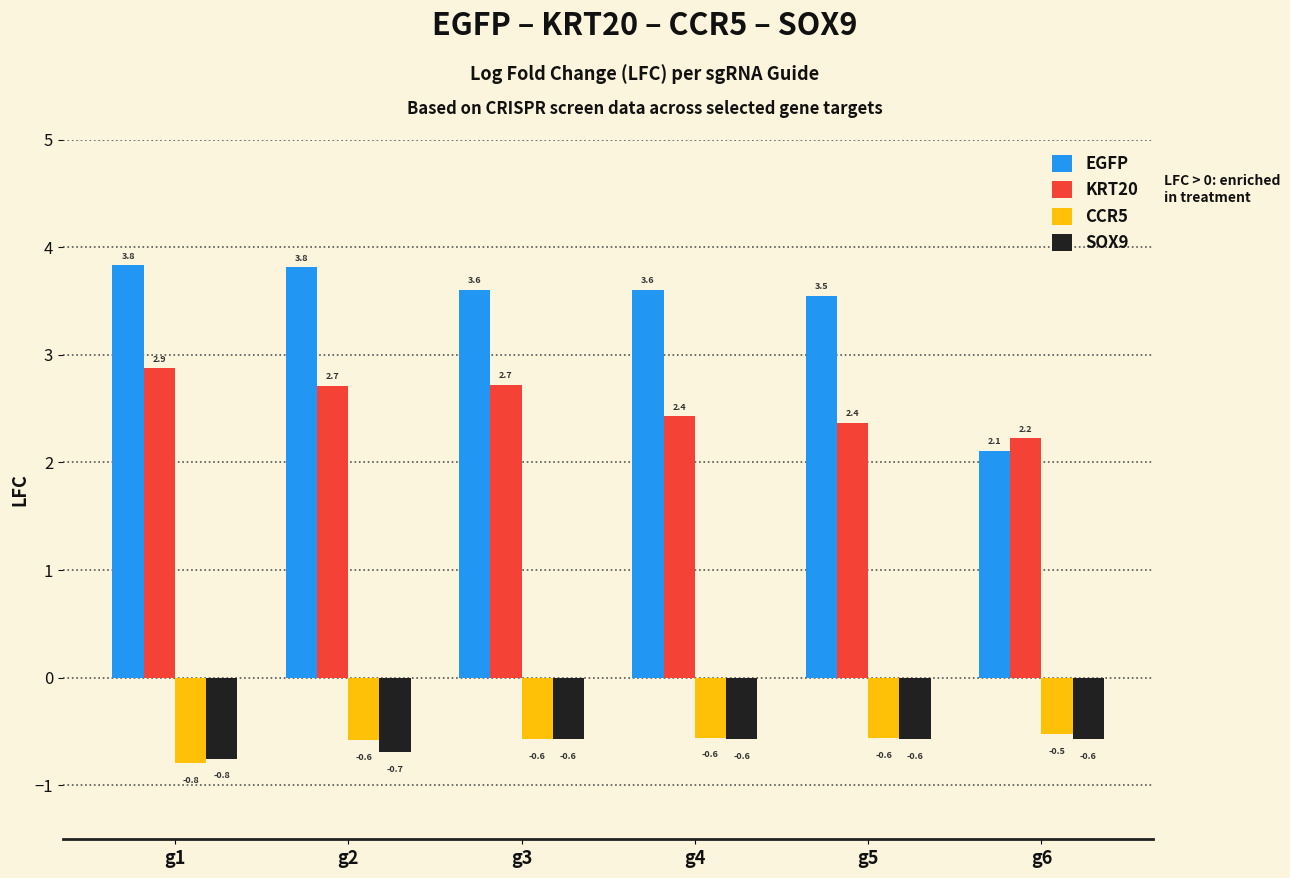

What is the difference between the highest and lowest values at g3?

4.2